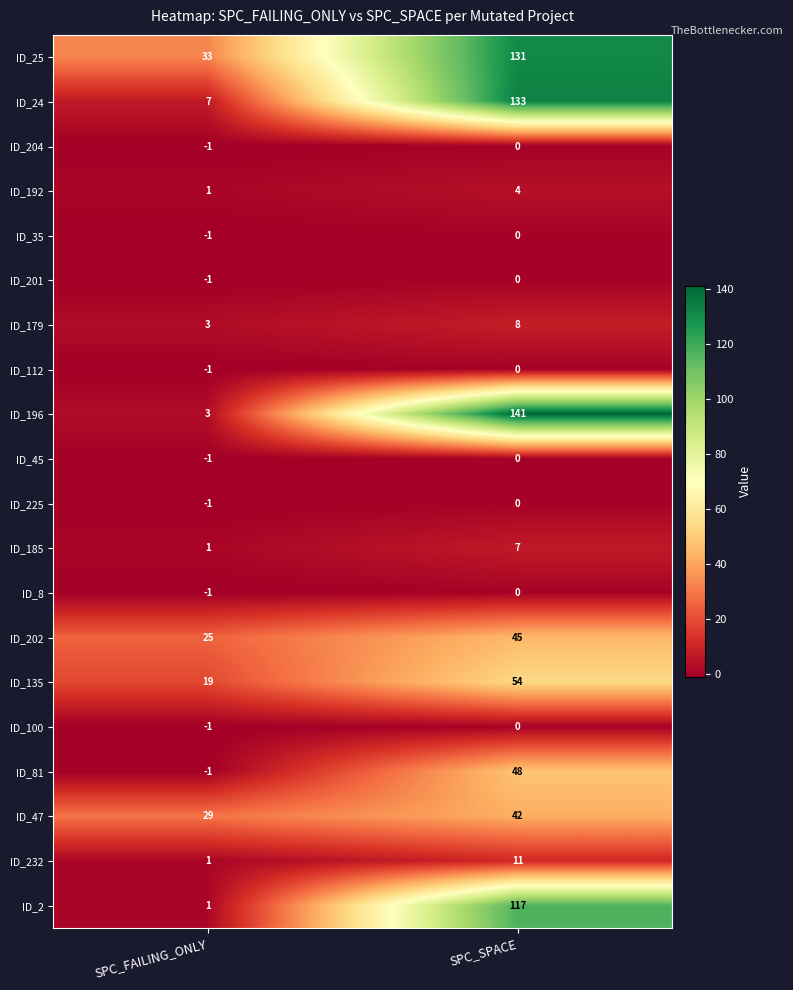

Which series has the largest range (max minus min)?

ID_196